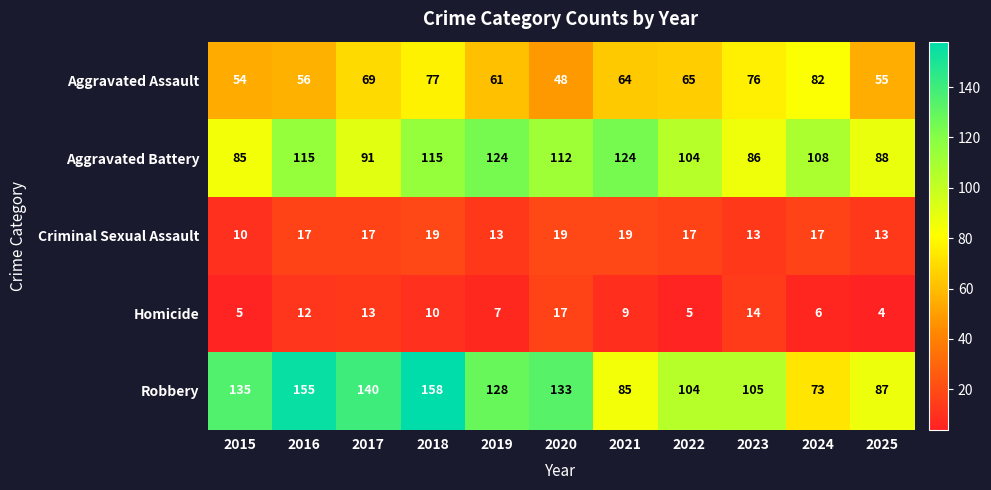

Rank the series by their maximum value, from lowest to highest.

Homicide, Criminal Sexual Assault, Aggravated Assault, Aggravated Battery, Robbery